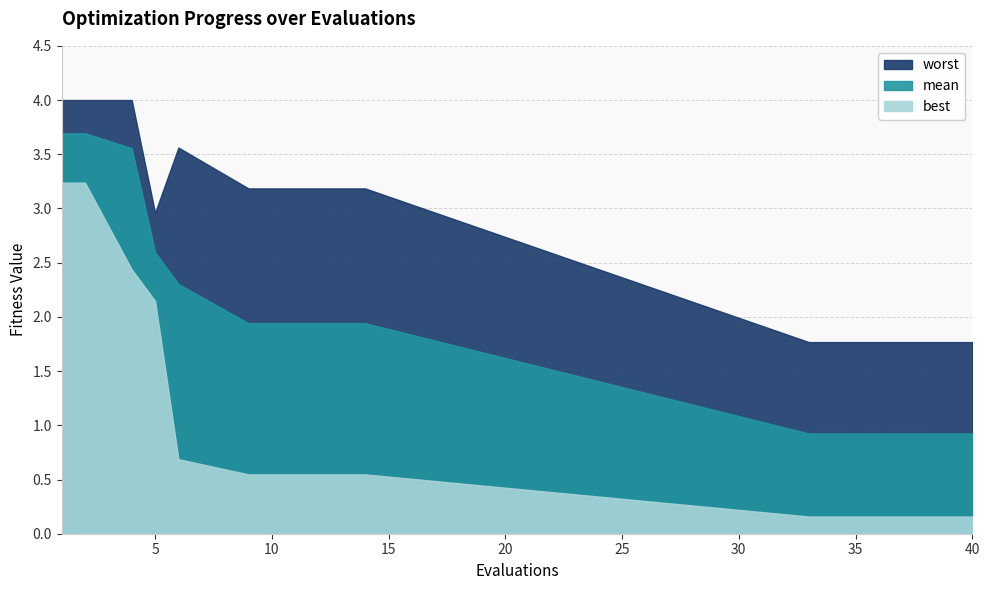

Rank the series by their maximum value, from lowest to highest.

best, mean, worst